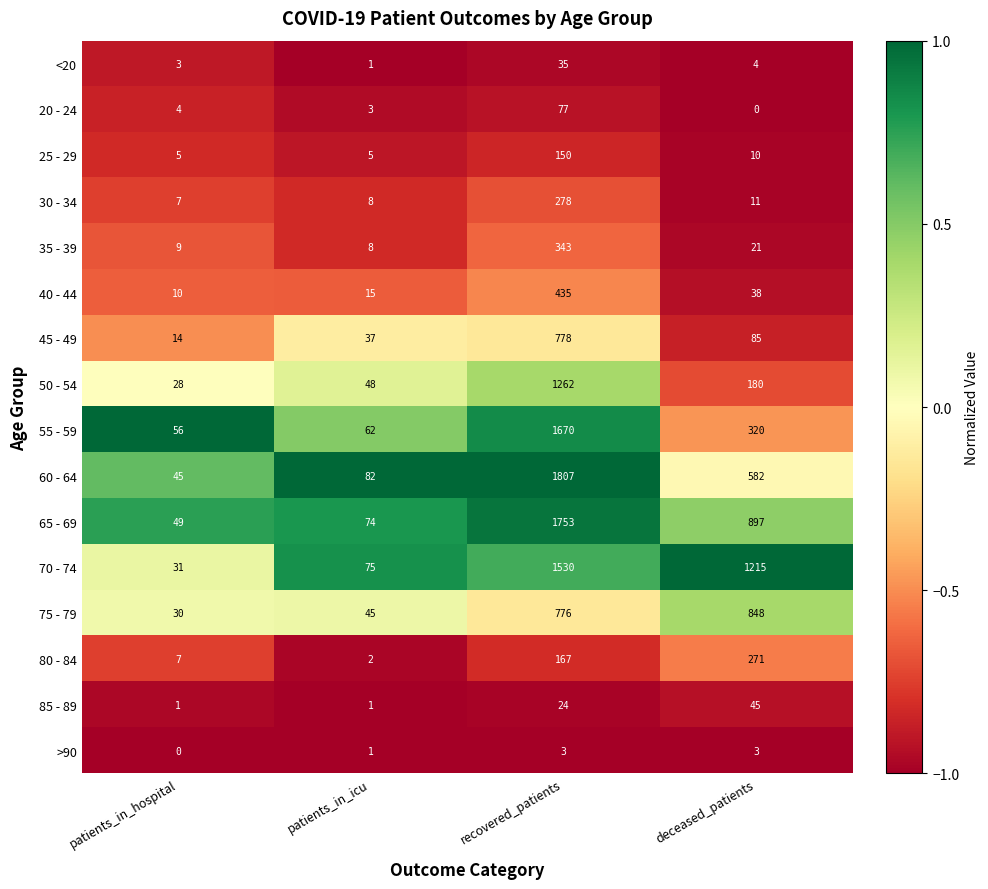

What is the difference between the highest and lowest values at patients_in_icu?

81